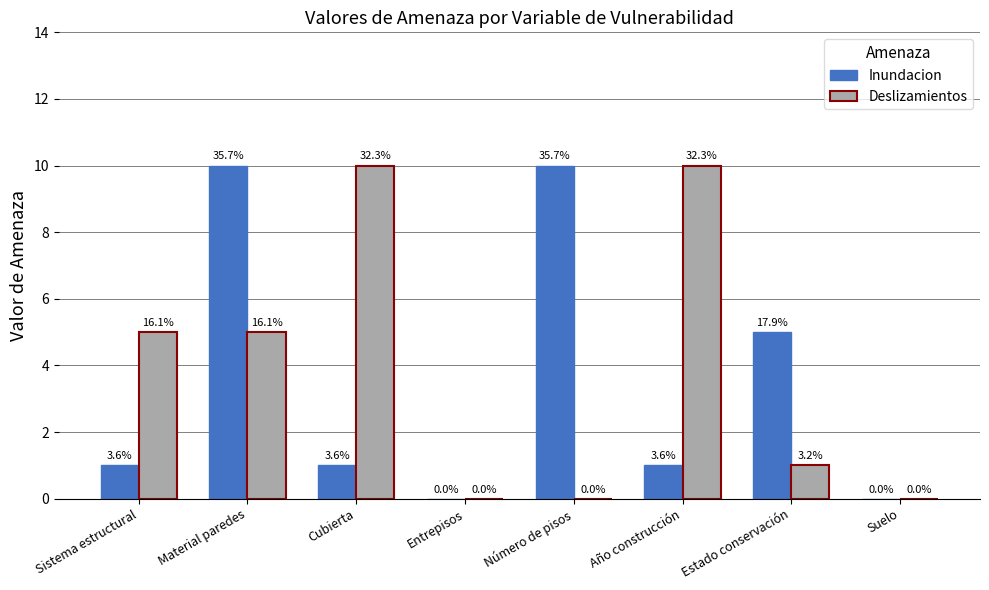

Are the bars horizontal?

No